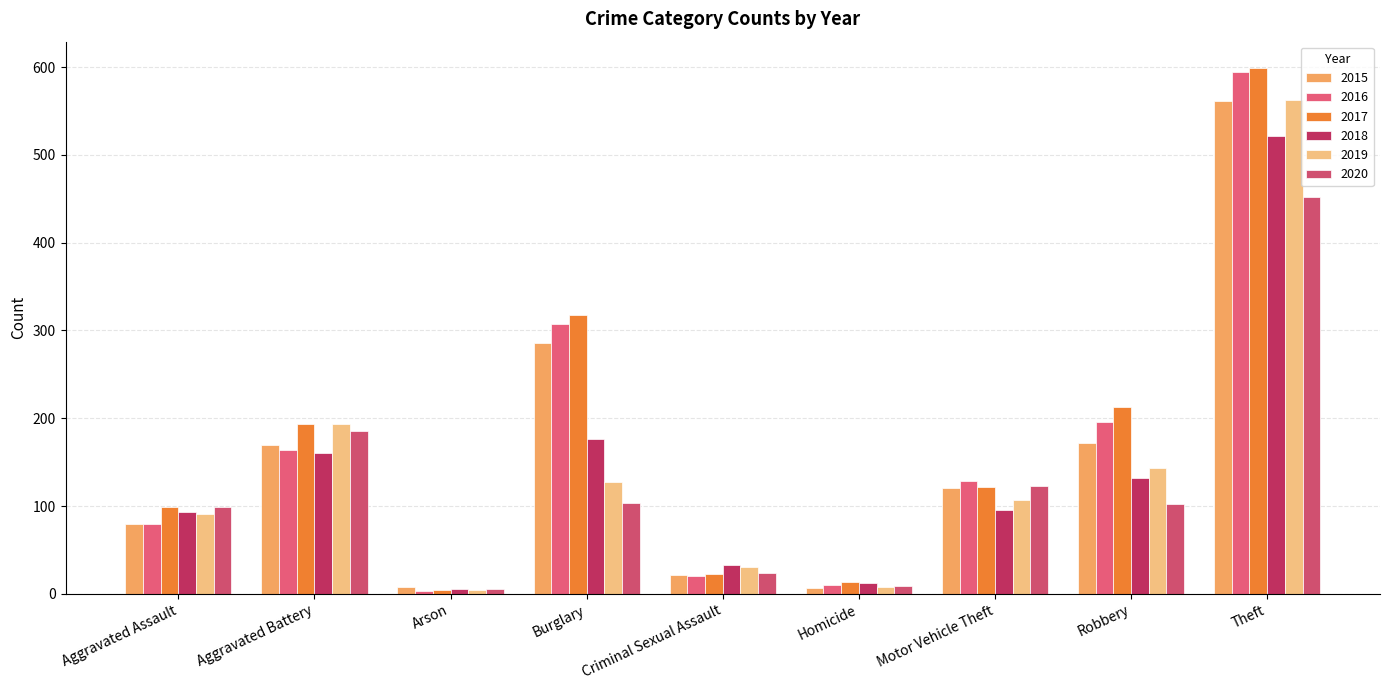

What position from the right is Robbery?

2